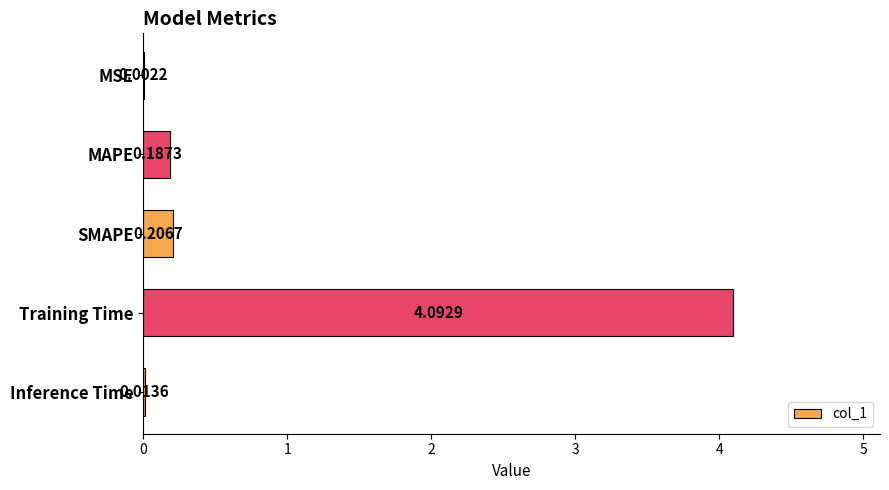

At which label is the value closest to 2?

SMAPE